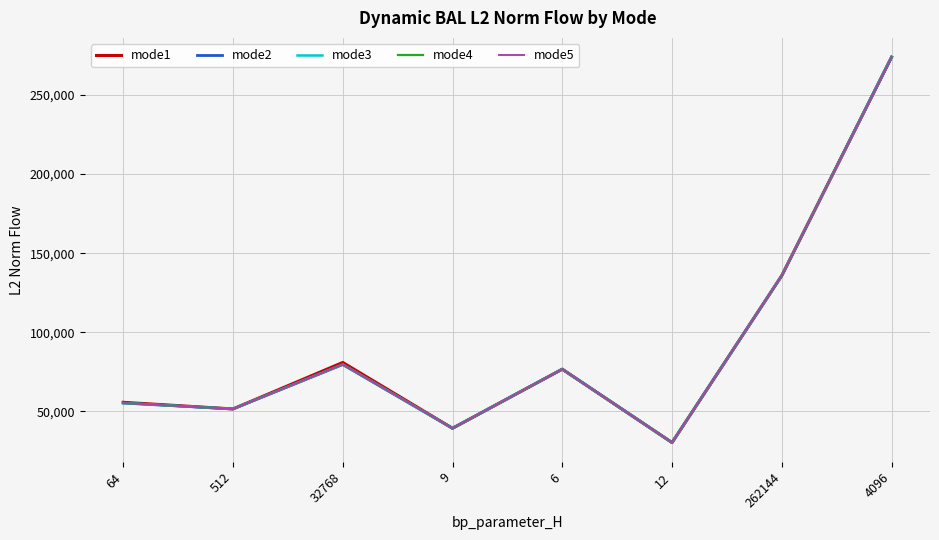

At which label does mode2 first exceed 76637?

32768